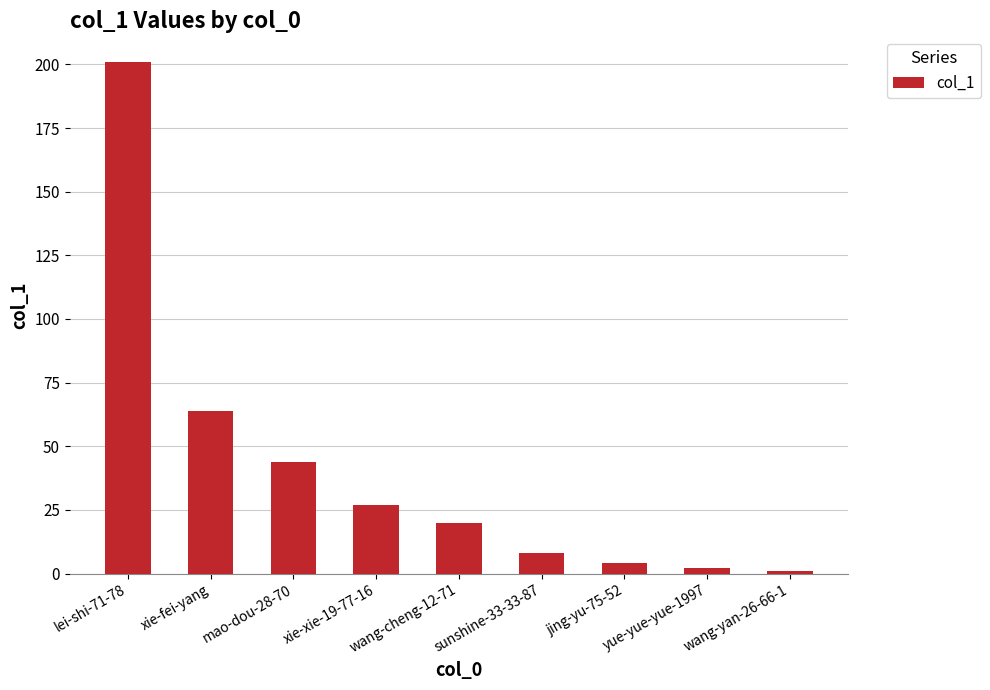

What is the sum of all values?

371